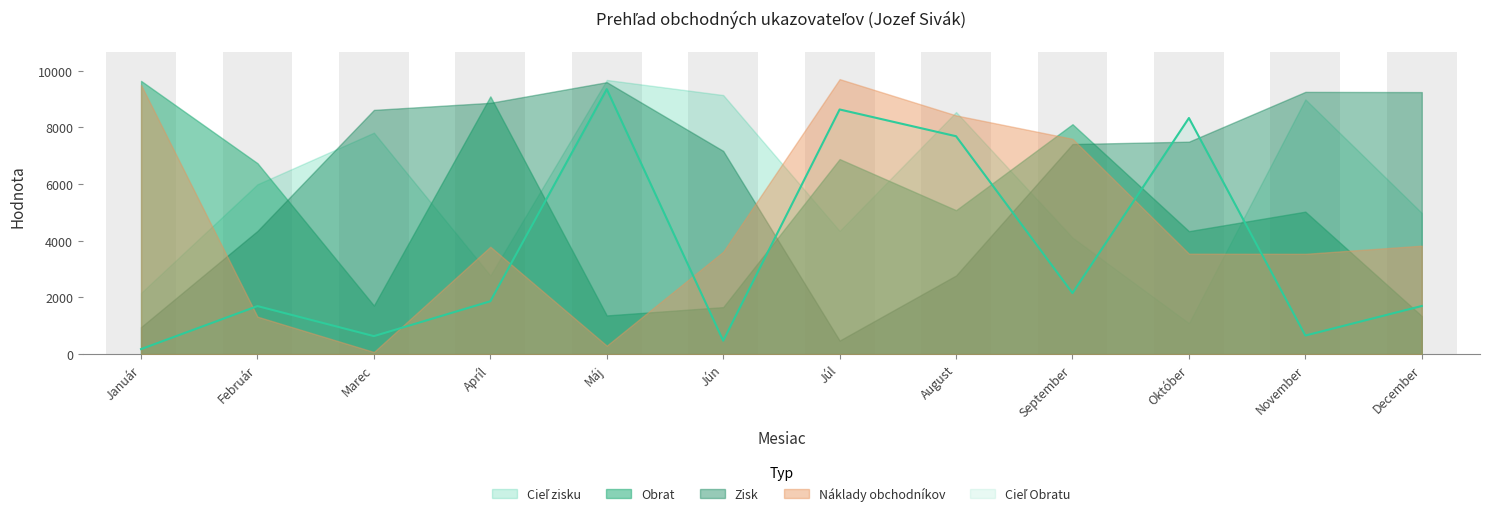

Does the chart contain stacked bars?

No